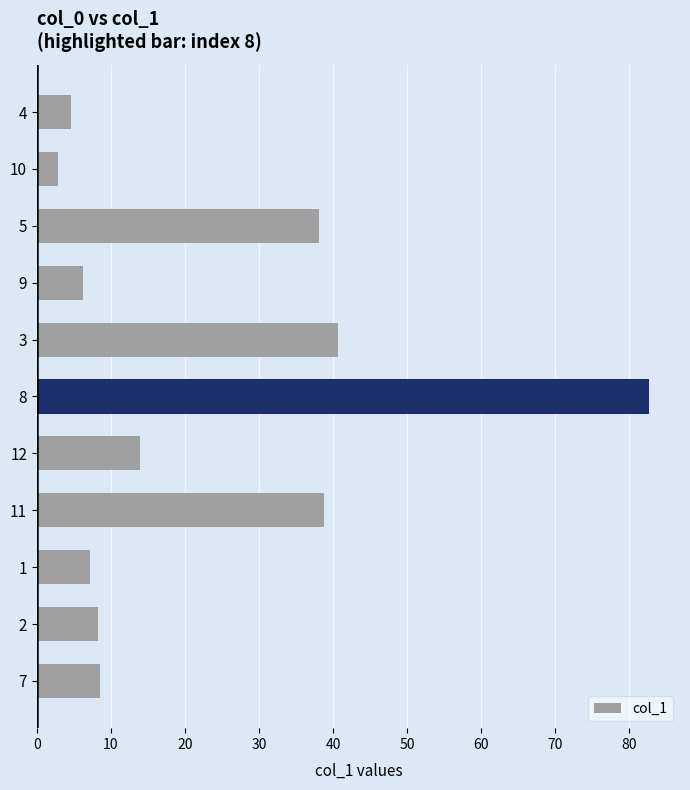

The value at 1 is 10.4. True or false?

False